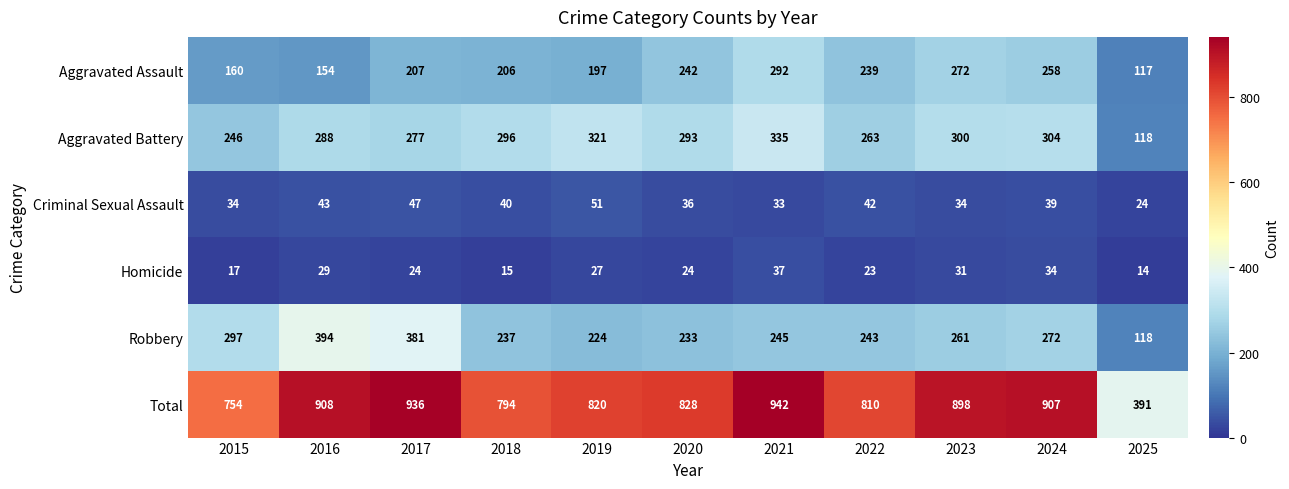

Which series has the largest range (max minus min)?

Total